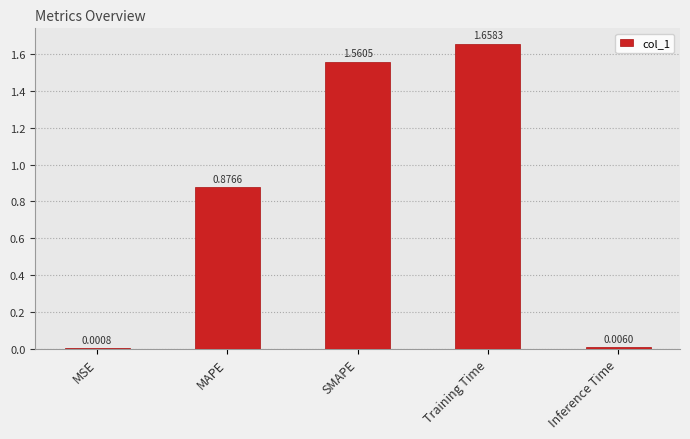

What is the sum of all values?

4.1